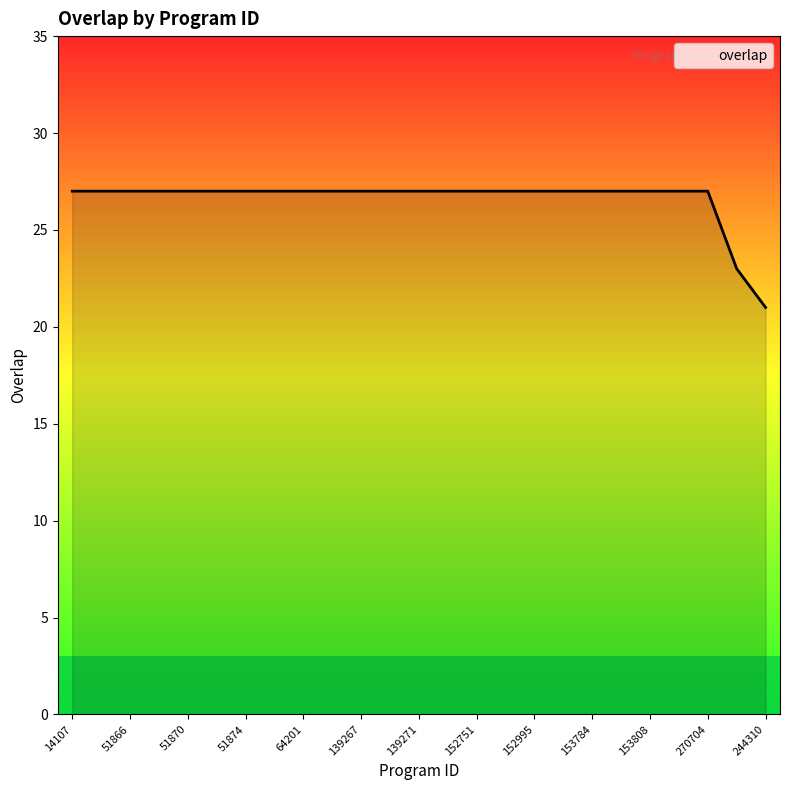

What is the difference between the maximum and minimum values?

6